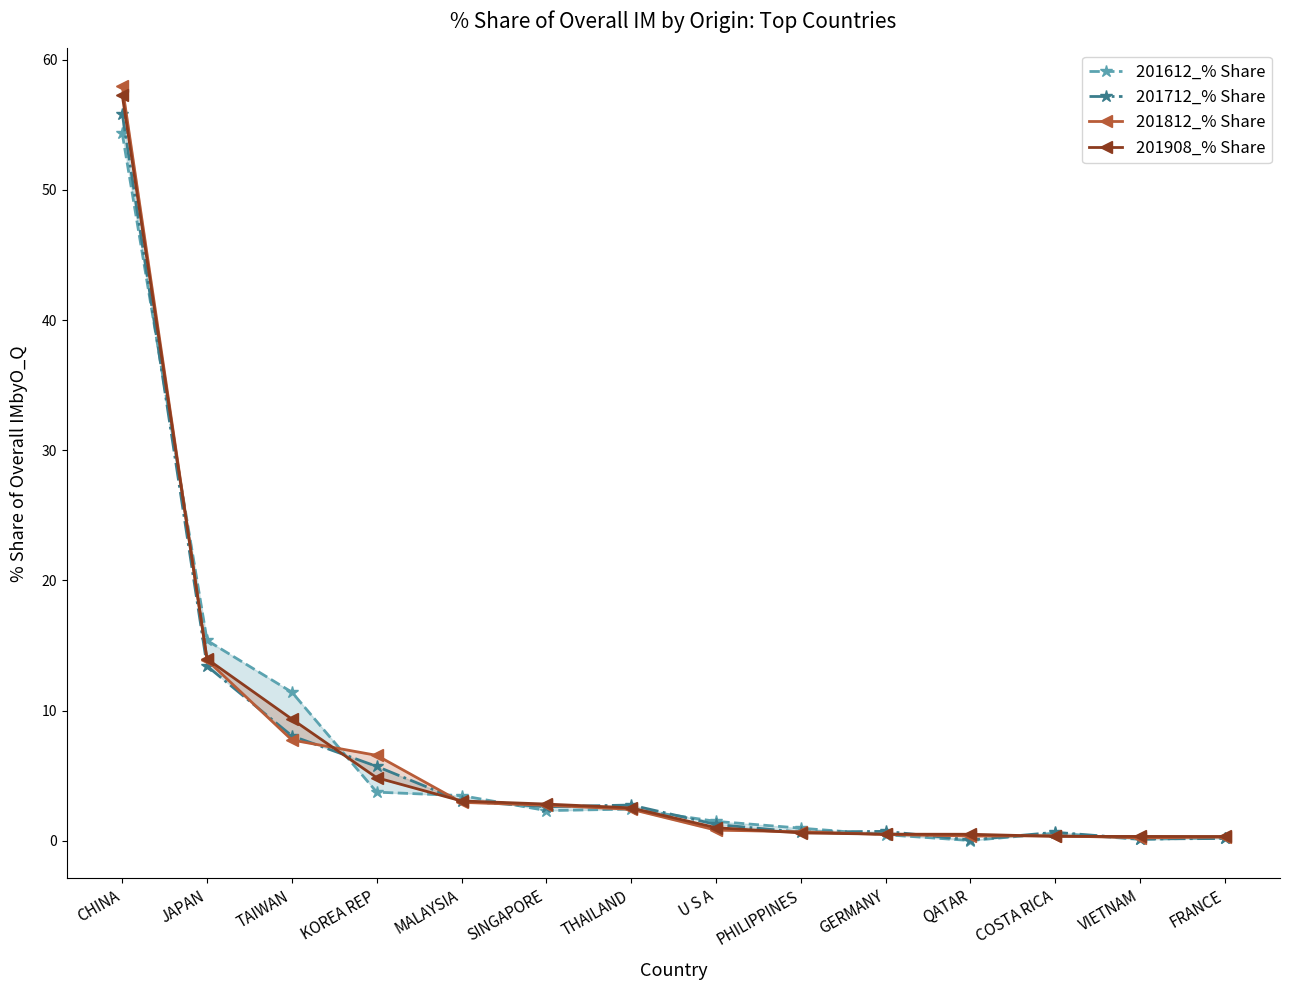

What is the total value across all series at SINGAPORE?

10.5